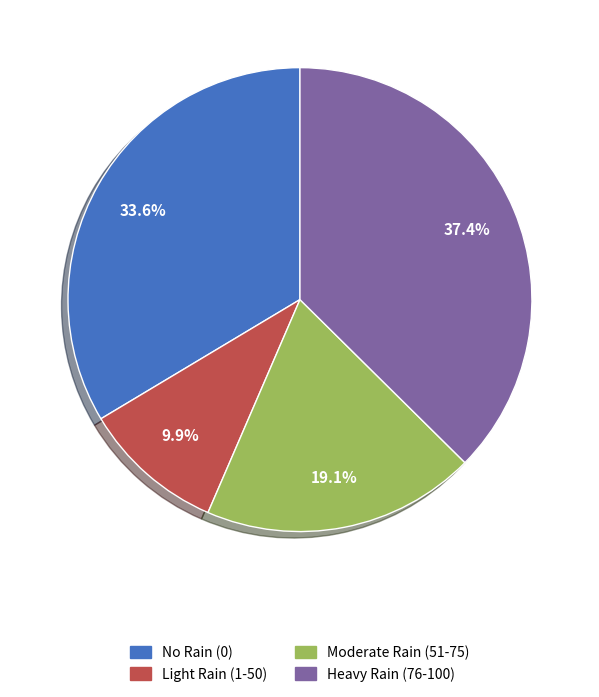

Is there a majority slice in this chart?

No